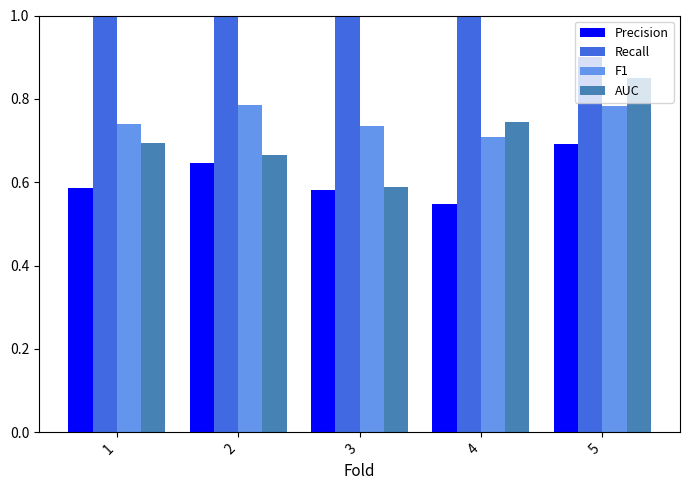

Which series changed the most between 1 and 5?

AUC